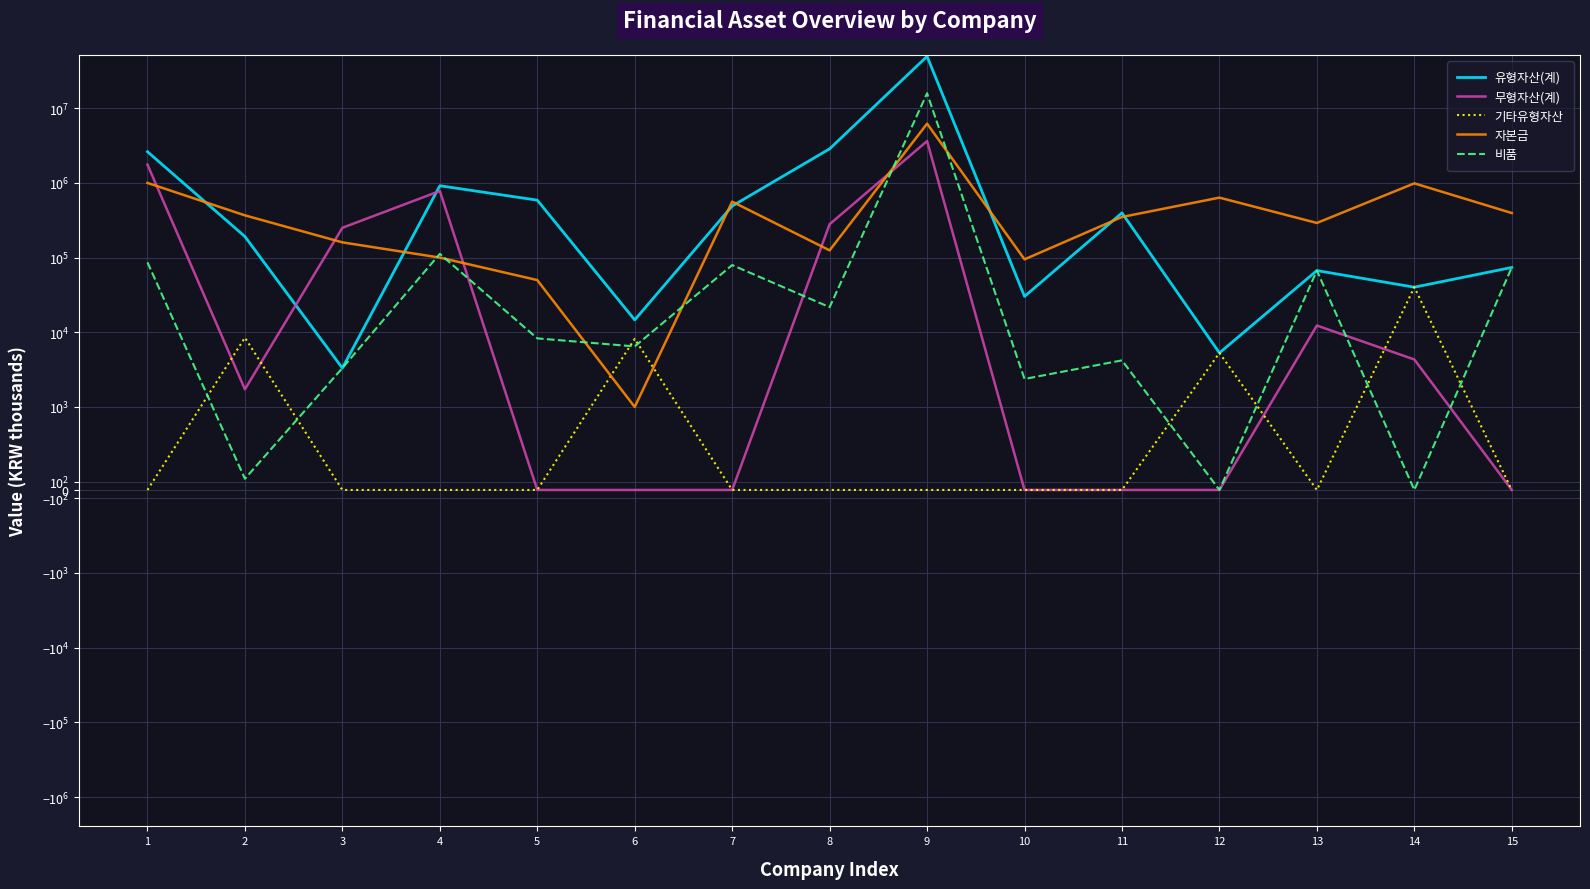

Reading left to right, transcribe all the data shown in this chart.

유형자산(계): 1=2616816	2=191529	3=3318	4=916127	5=587841	6=14646	7=490637	8=2858098	9=49480659	10=30233	11=396591	12=5295	13=67039	14=40153	15=73781
무형자산(계): 1=1758453	2=1724	3=250611	4=778898	5=0	6=0	7=0	8=279807	9=3631231	10=0	11=0	12=0	13=12310	14=4323	15=0
기타유형자산: 1=0	2=8471	3=0	4=0	5=0	6=8178	7=0	8=0	9=0	10=0	11=0	12=5295	13=0	14=40153	15=0
자본금: 1=1000000	2=367829	3=160000	4=100000	5=50000	6=1000	7=560955	8=125000	9=6214000	10=94756	11=350000	12=635214	13=290937	14=986714	15=395109
비품: 1=86252	2=135	3=3318	4=112260	5=8290	6=6468	7=79407	8=21684	9=15857163	10=2372	11=4208	12=0	13=67039	14=0	15=73781